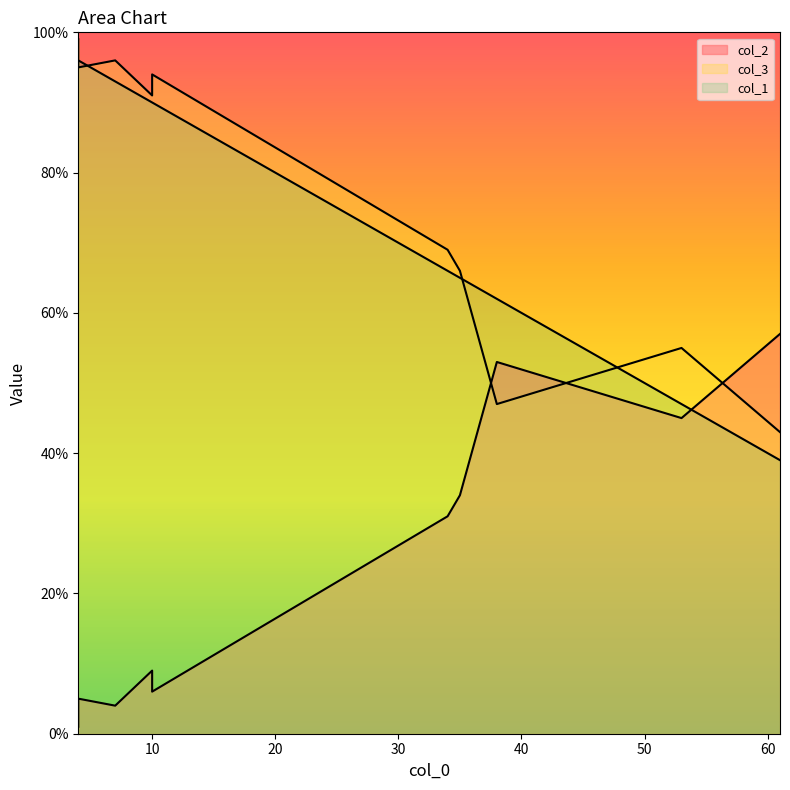

Where is col_3 nearest to the value 71?

34